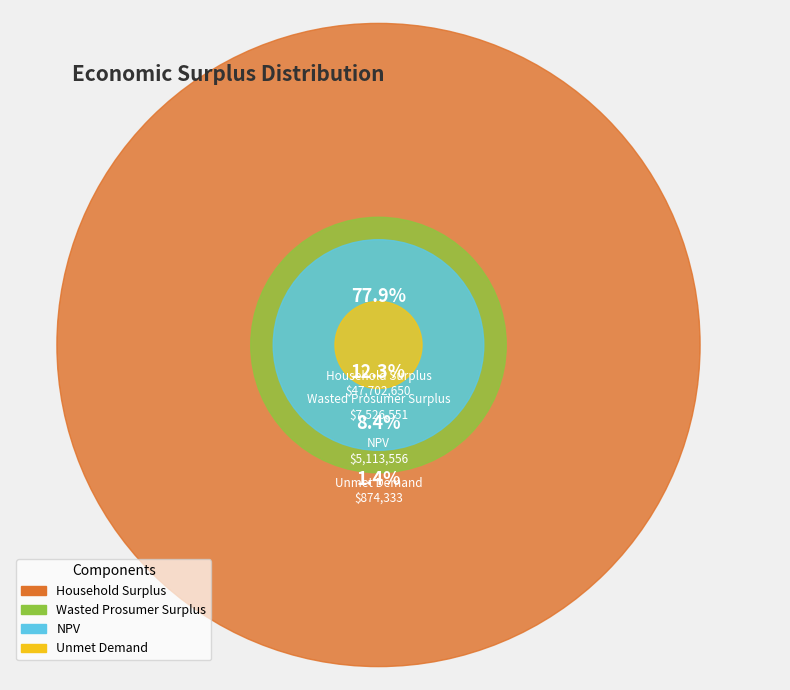

To the nearest percent, what is the difference between the largest and smallest slice percentages?

76%